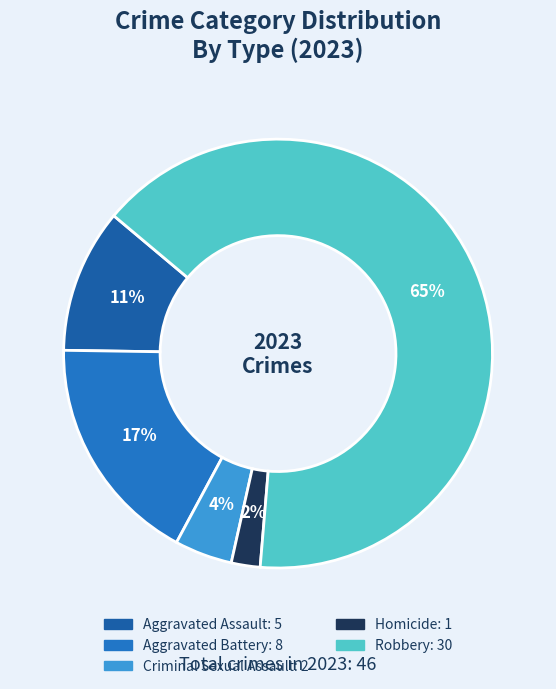

The Criminal Sexual Assault slice represents 4% of the pie. True or false?

True